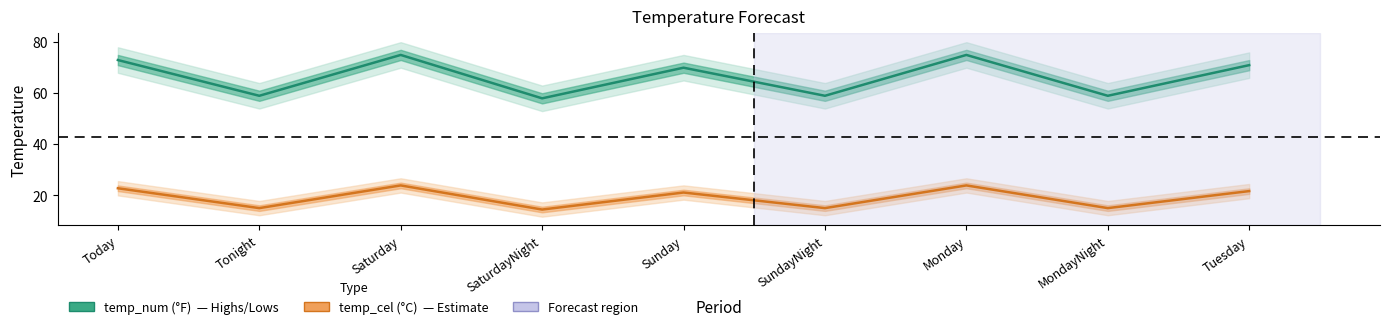

What position from the left is MondayNight?

8